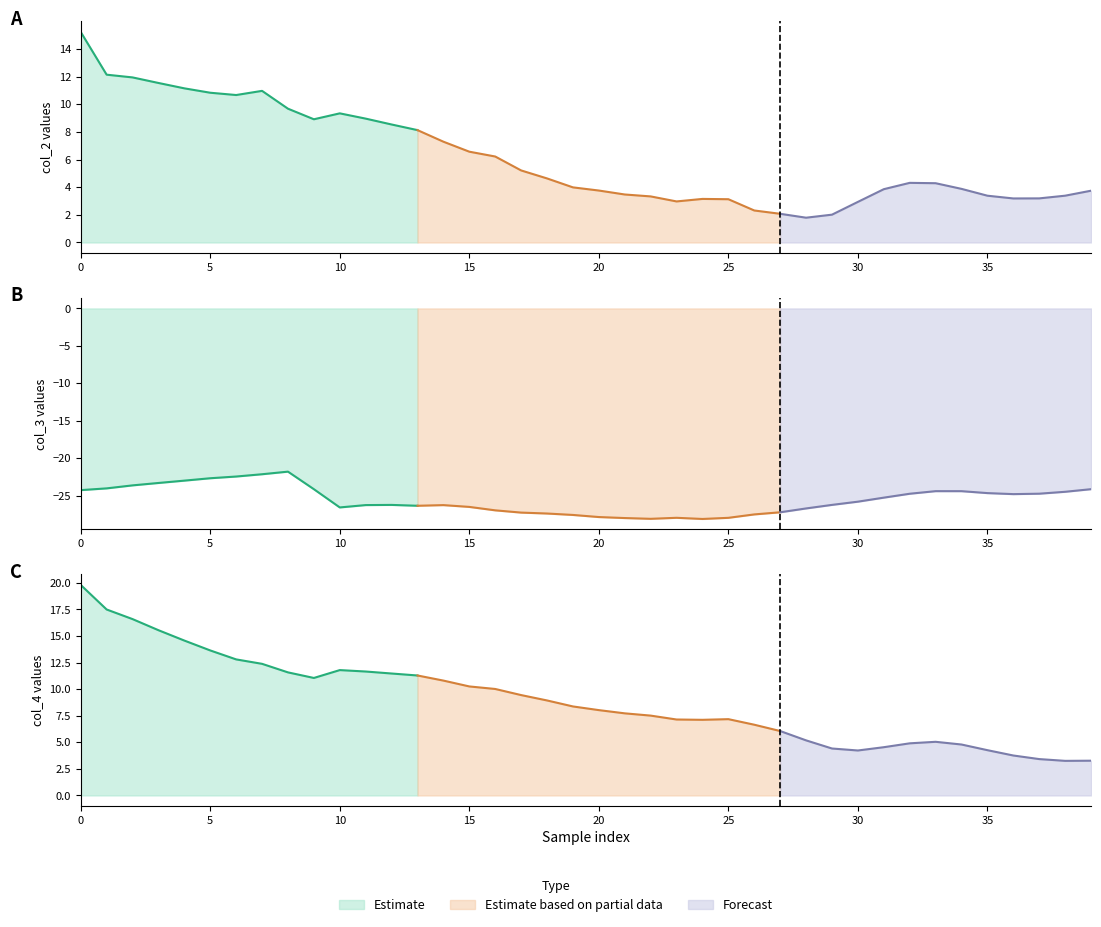

Is it true that col_3 equals -24.3 at 0?

True